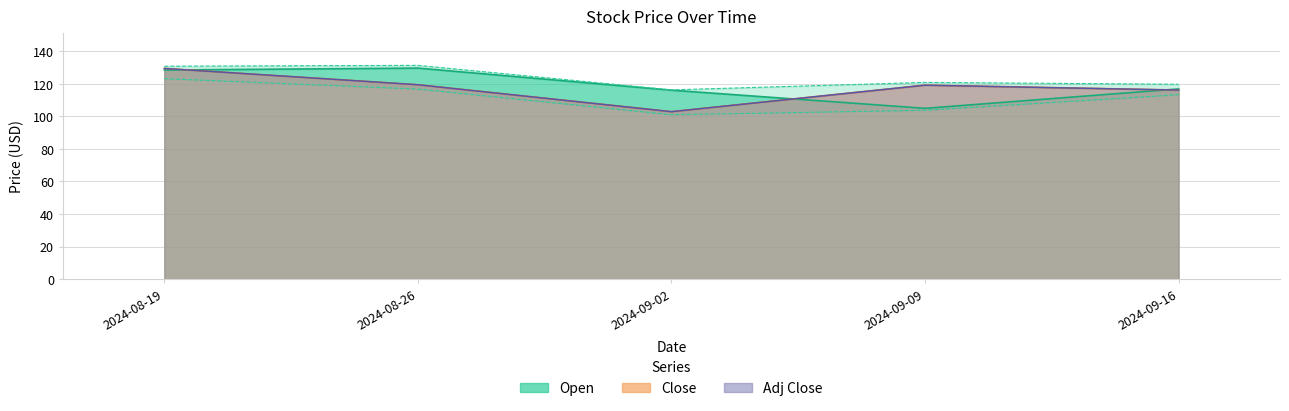

Rank the categories by Adj Close value from highest to lowest.

2024-08-19, 2024-08-26, 2024-09-09, 2024-09-16, 2024-09-02